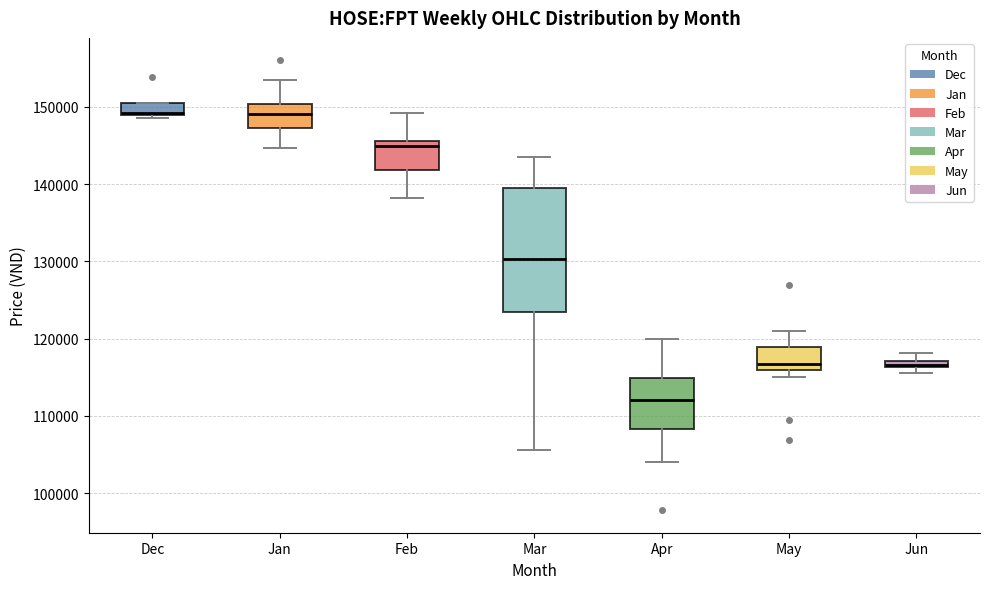

Which box is the tallest, from its lower edge to its upper edge?

Mar